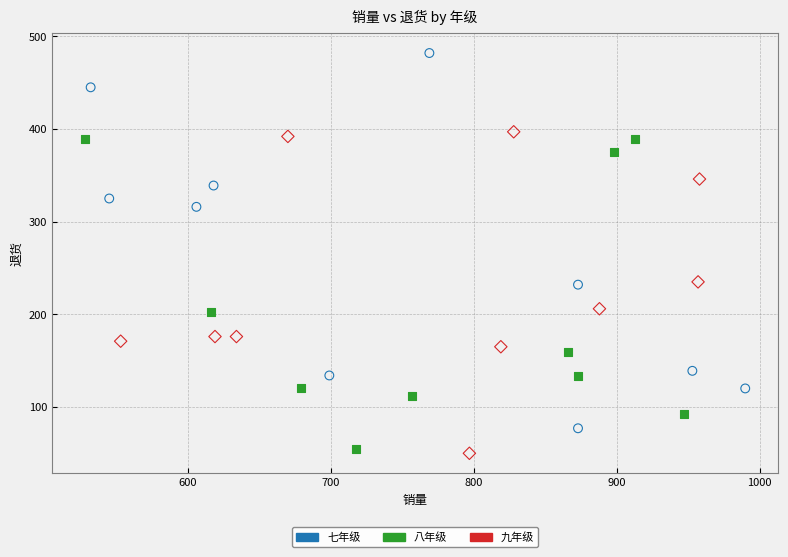

Which series has the largest Y range (max minus min)?

七年级